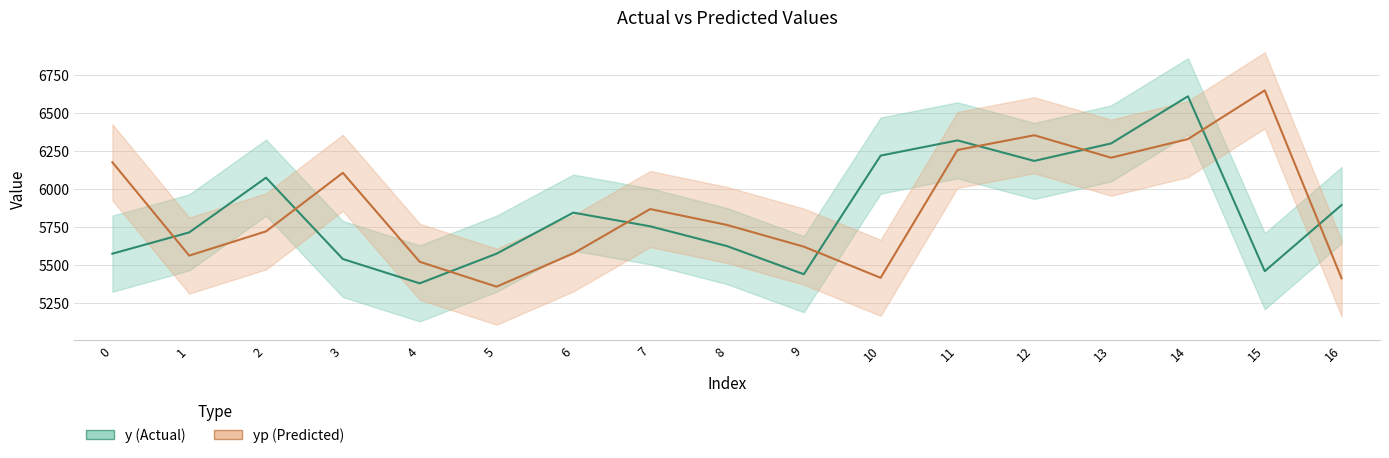

Does the chart display data point markers on the line(s)?

No